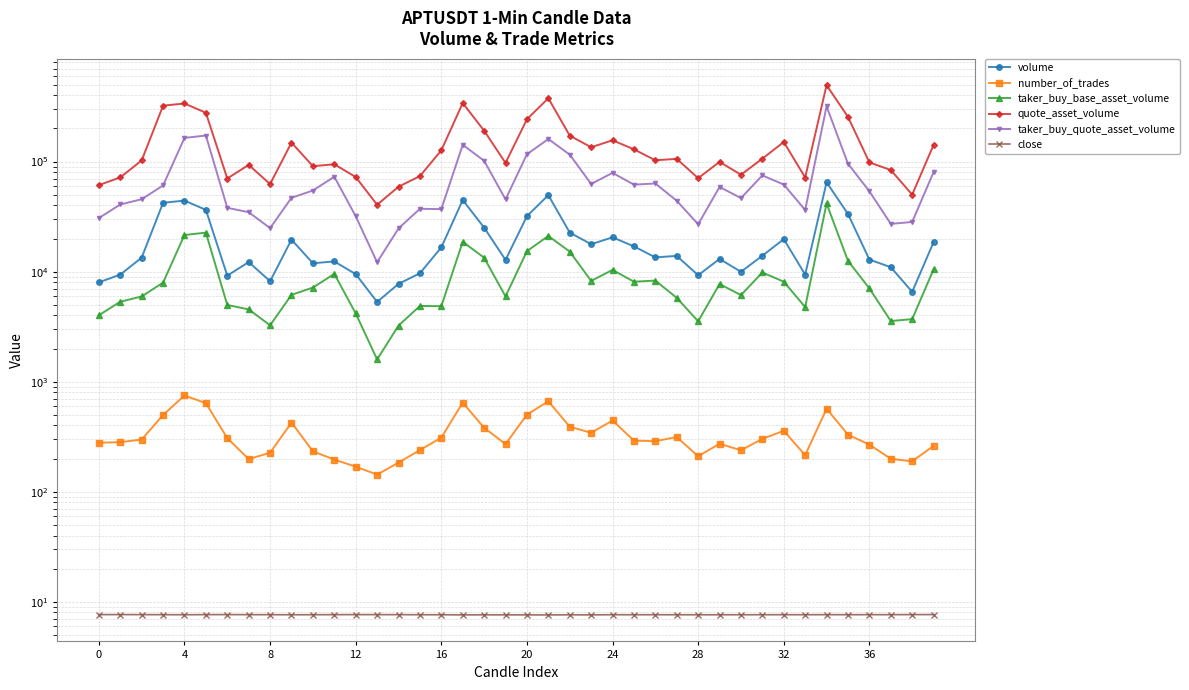

What is the minimum value shown in the chart?

7.6